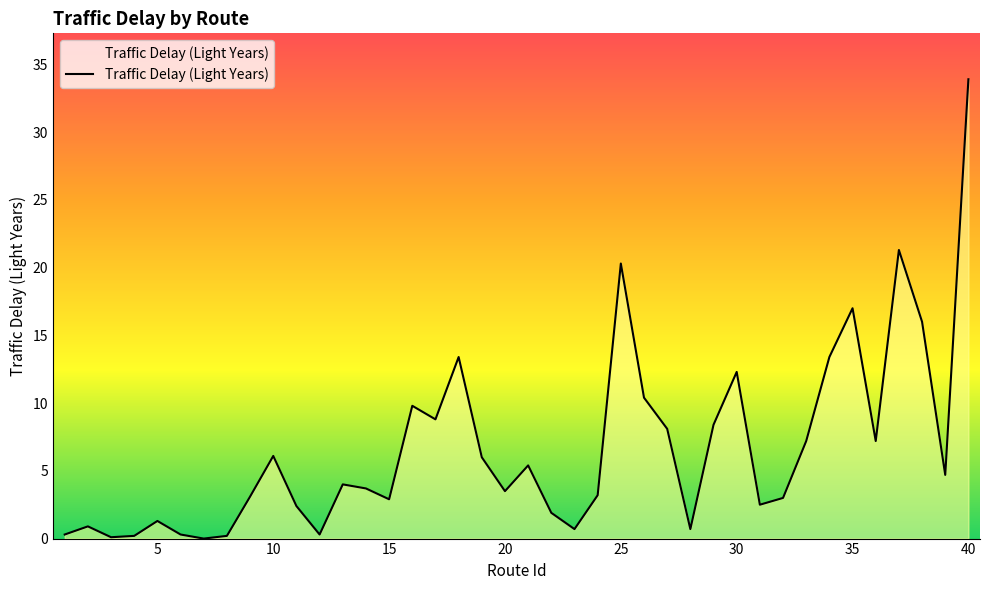

What is the difference between the maximum and minimum values?

33.9